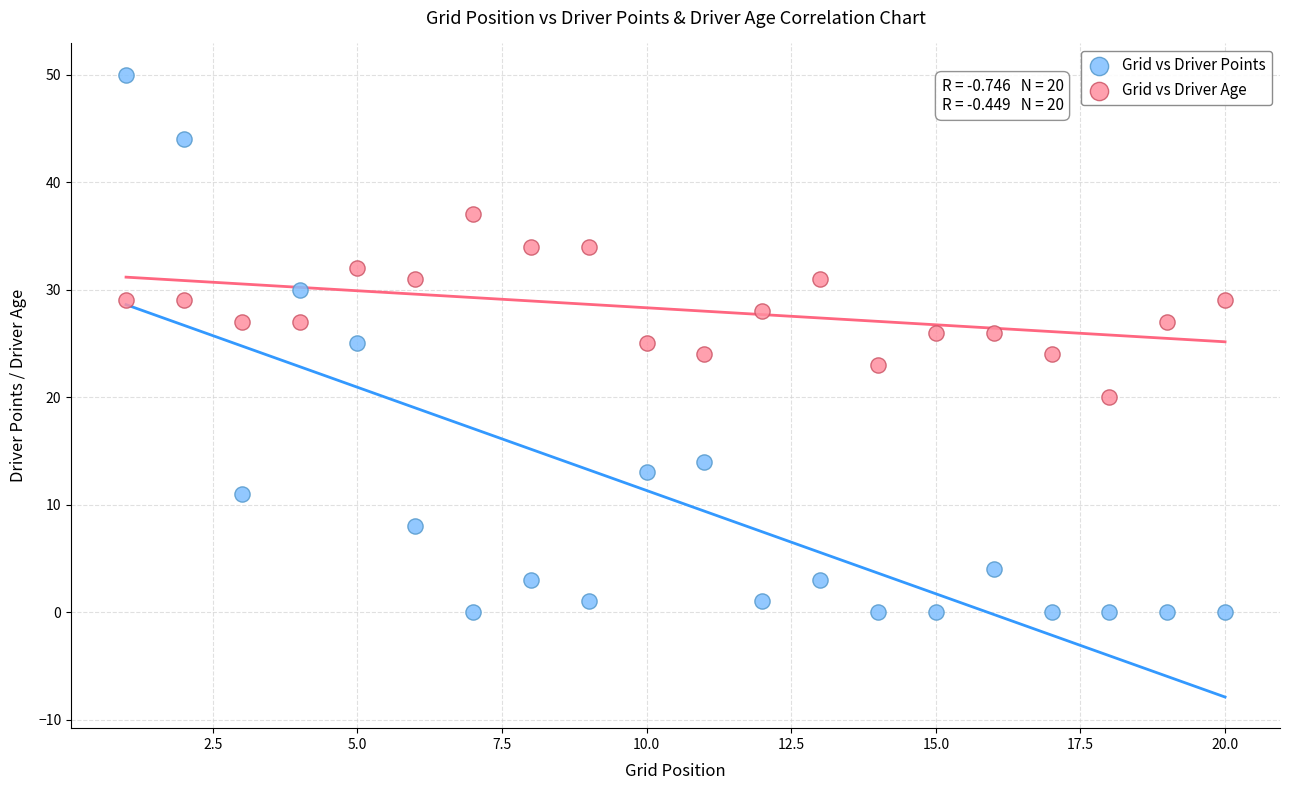

Which series has the largest Y range (max minus min)?

Grid vs Driver Points